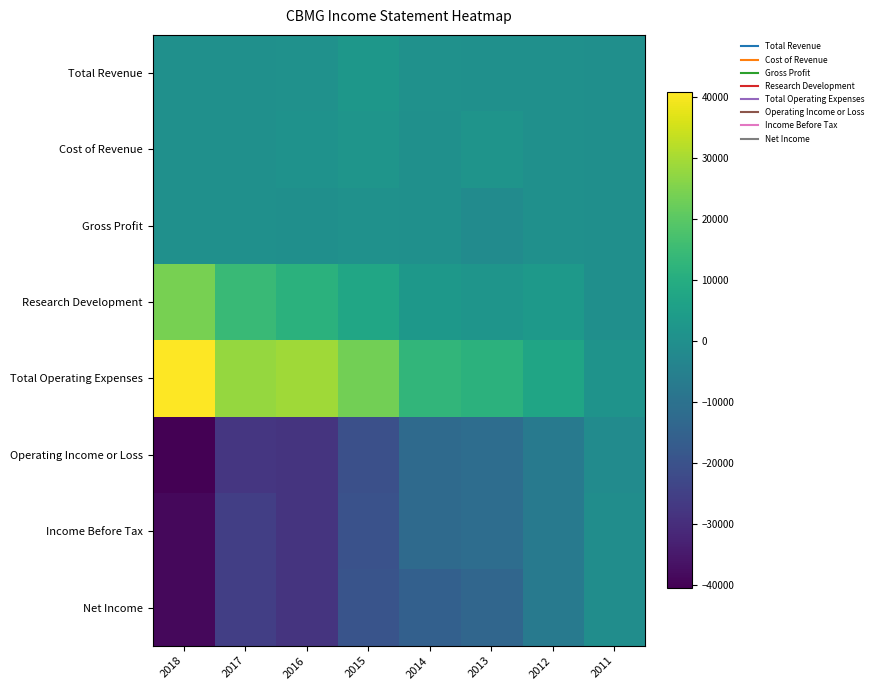

Reading right to left, transcribe all the data shown in this chart.

Total Revenue: 2011=0	2012=300	2013=200	2014=600	2015=2500	2016=600	2017=300	2018=200
Cost of Revenue: 2011=0	2012=200	2013=1600	2014=200	2015=1900	2016=900	2017=200	2018=100
Gross Profit: 2011=0	2012=100	2013=-1400	2014=400	2015=600	2016=-200	2017=200	2018=100
Research Development: 2011=0	2012=3200	2013=1900	2014=2700	2015=7600	2016=11500	2017=14600	2018=24200
Total Operating Expenses: 2011=1300	2012=7300	2013=11600	2014=13000	2015=23400	2016=29000	2017=27900	2018=40700
Operating Income or Loss: 2011=-1200	2012=-7100	2013=-11400	2014=-12400	2015=-20800	2016=-28400	2017=-27600	2018=-40500
Income Before Tax: 2011=-800	2012=-7000	2013=-11400	2014=-12400	2015=-20200	2016=-28200	2017=-25500	2018=-38900
Net Income: 2011=-800	2012=-7000	2013=-13800	2014=-15500	2015=-19400	2016=-28200	2017=-25500	2018=-38900